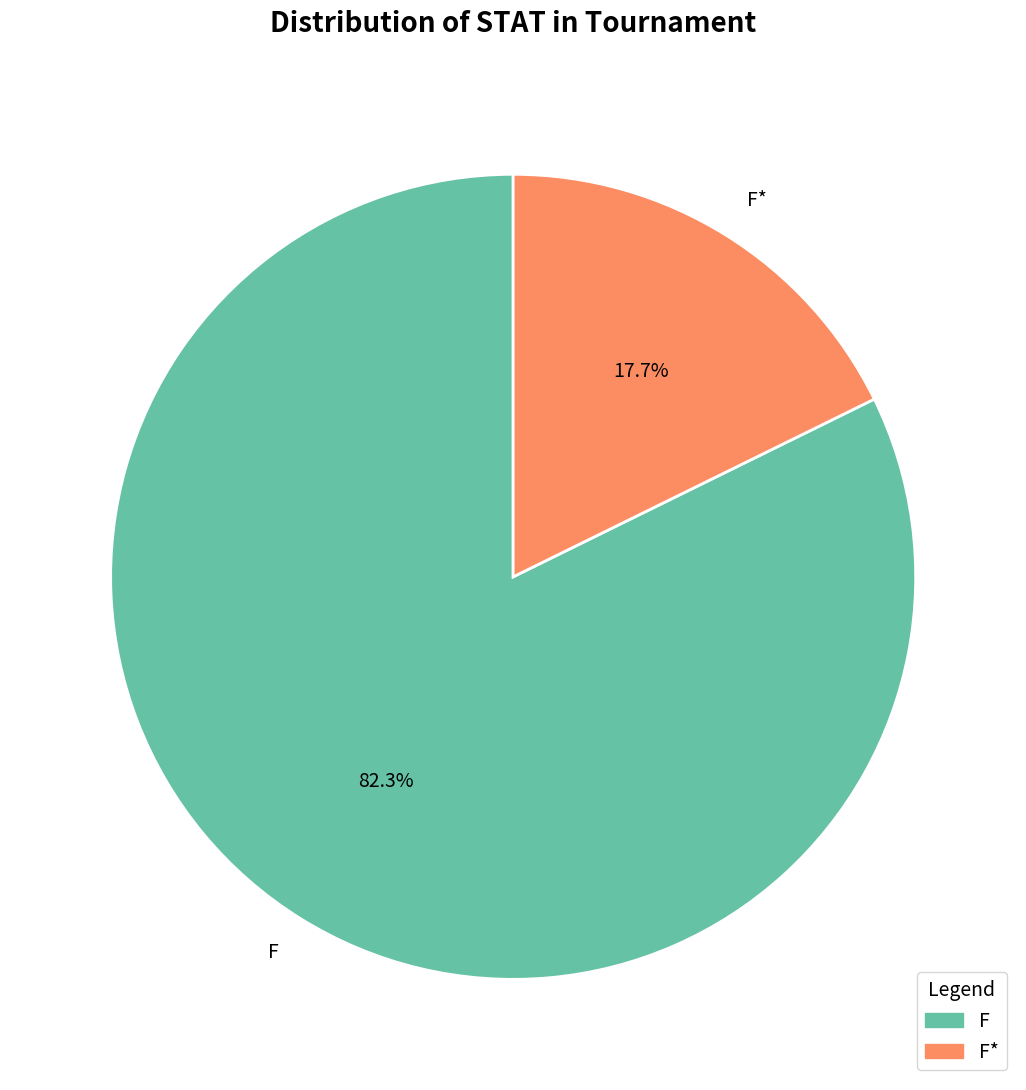

Does F represent more than half of the total?

Yes